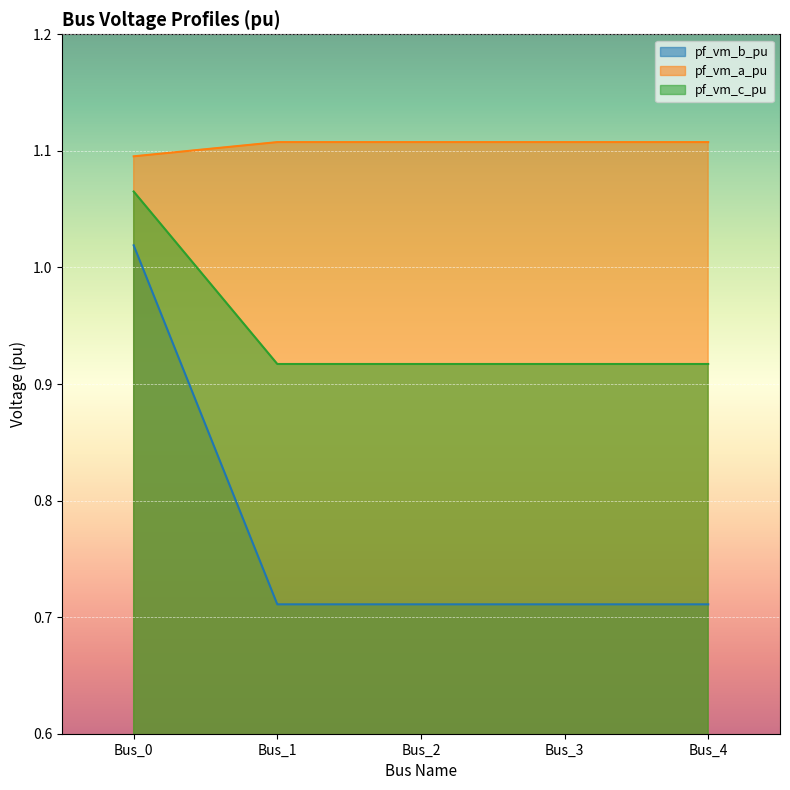

Which category has the highest value across all series?

Bus_1